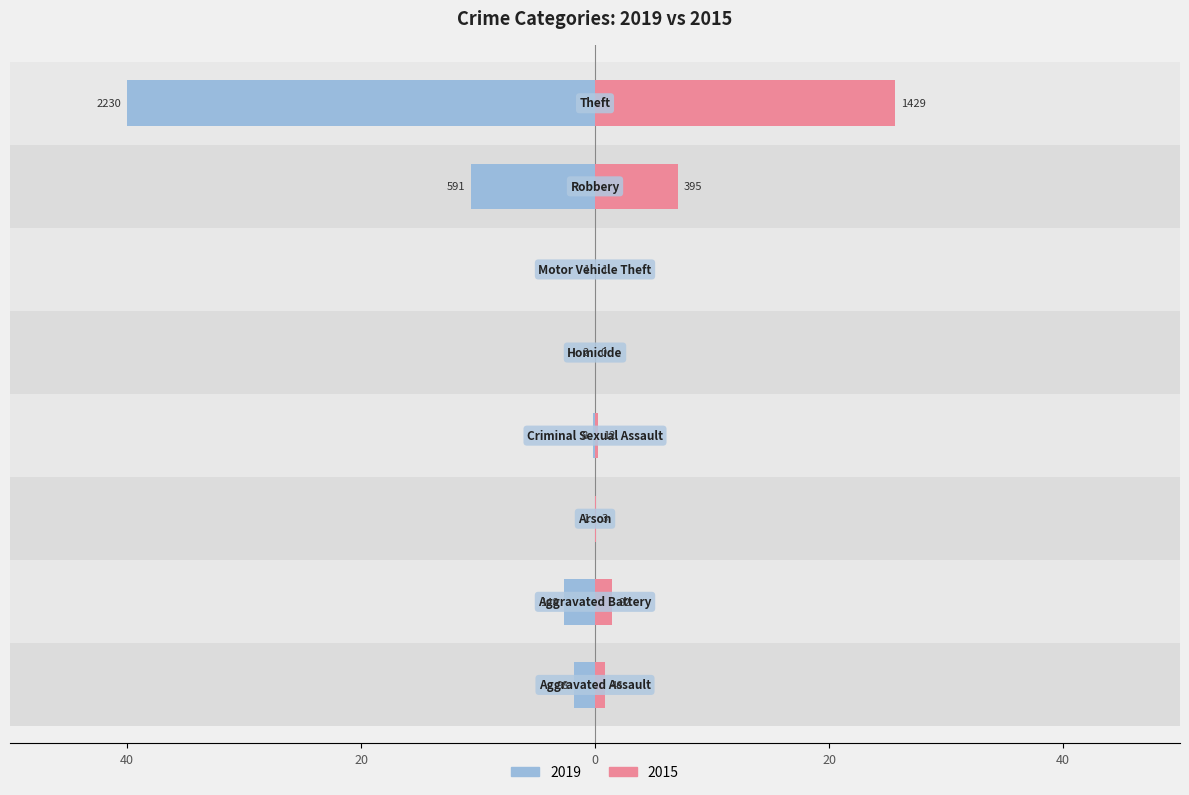

True or false: 2015 has a value of 0.0 at Motor Vehicle Theft.

False